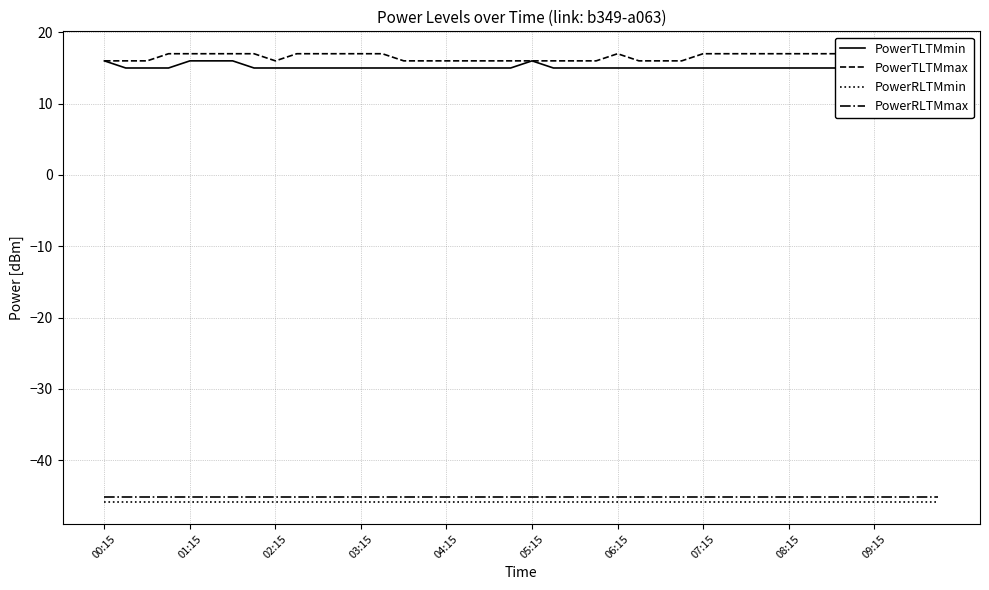

The PowerRLTMmax series shows -9.8 at 08:15. True or false?

False